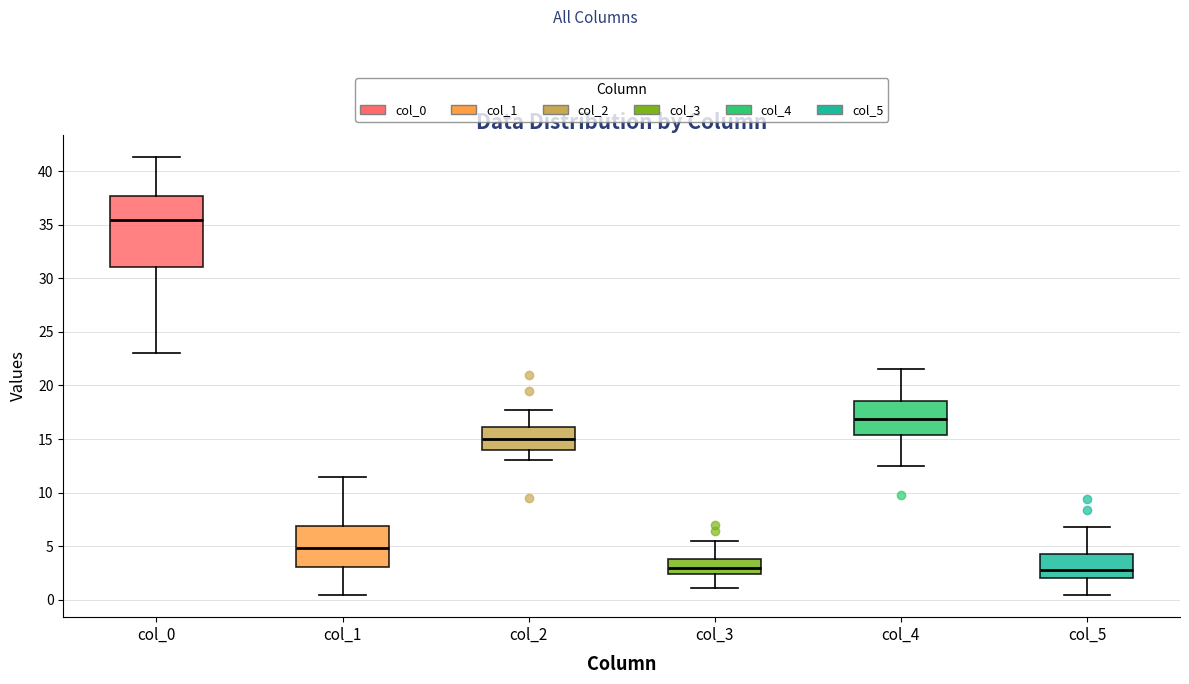

Reading left to right, read every box against the y-axis: the position of its median line, the range the box covers, and the ends of its whiskers. The values are not printed on the chart, so give them approximately, as read against the axis.

col_0: median 35.5, box 31.0 to 37.5, whiskers 23.0 to 41.5
col_1: median 5.0, box 3.0 to 7.0, whiskers 0.5 to 11.5
col_2: median 15.0, box 14.0 to 16.0, whiskers 13.0 to 18.0
col_3: median 3.0, box 2.5 to 4.0, whiskers 1.0 to 5.5
col_4: median 17.0, box 15.5 to 18.5, whiskers 12.5 to 21.5
col_5: median 3.0, box 2.0 to 4.5, whiskers 0.5 to 7.0